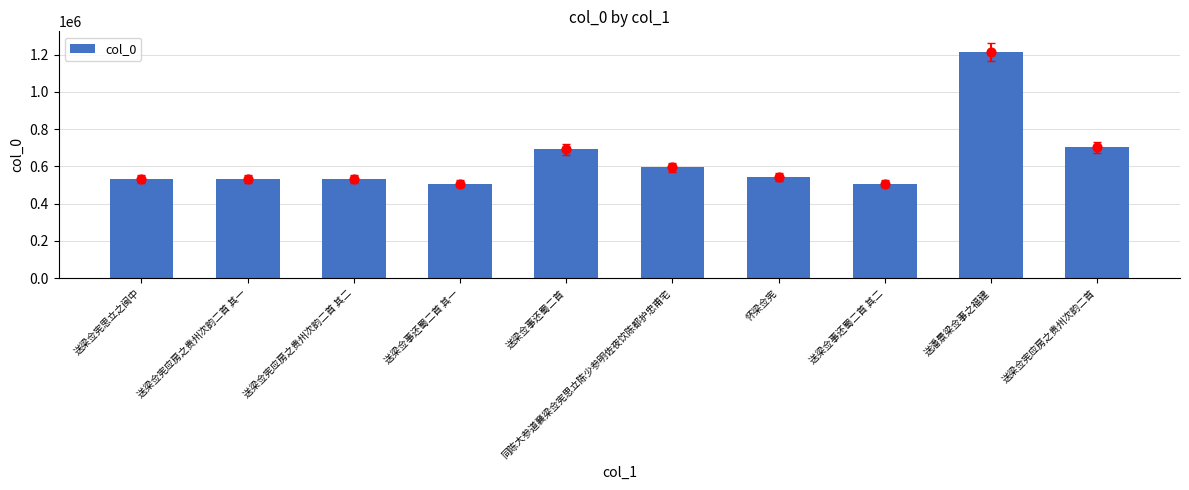

Which has a higher value, 送梁佥宪应房之贵州次韵二首 or 送梁佥宪应房之贵州次韵二首 其一?

送梁佥宪应房之贵州次韵二首